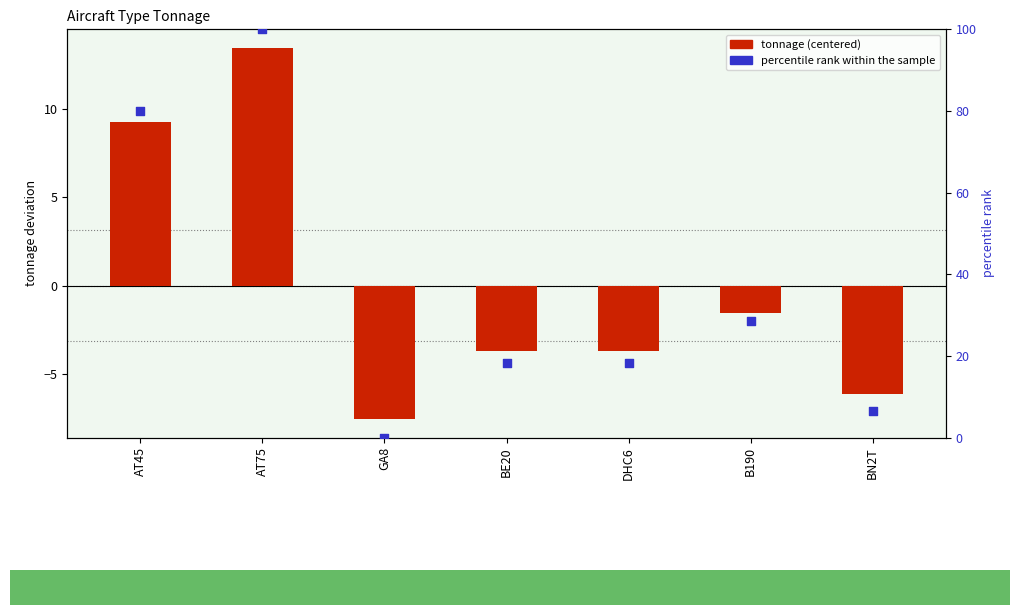

Which series has the largest total across all categories?

percentile rank within the sample